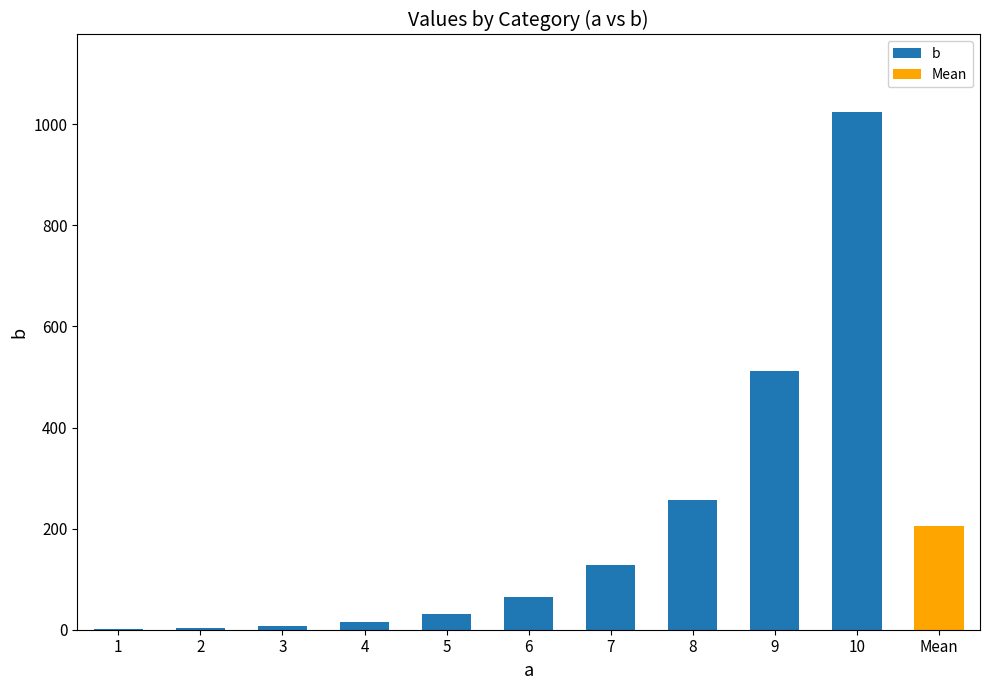

How many distinct data groups are displayed?

1